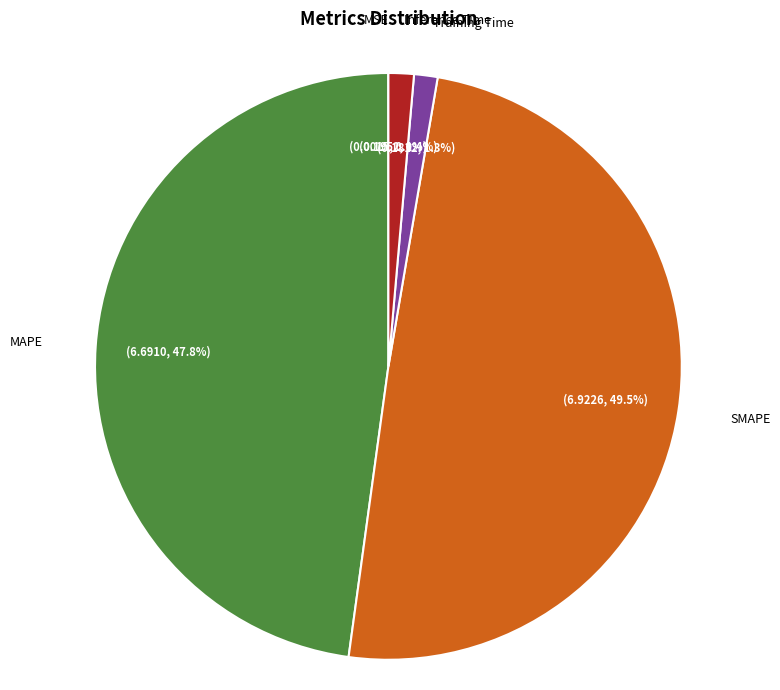

What percentage is the Training Time slice, to the nearest percent?

1%